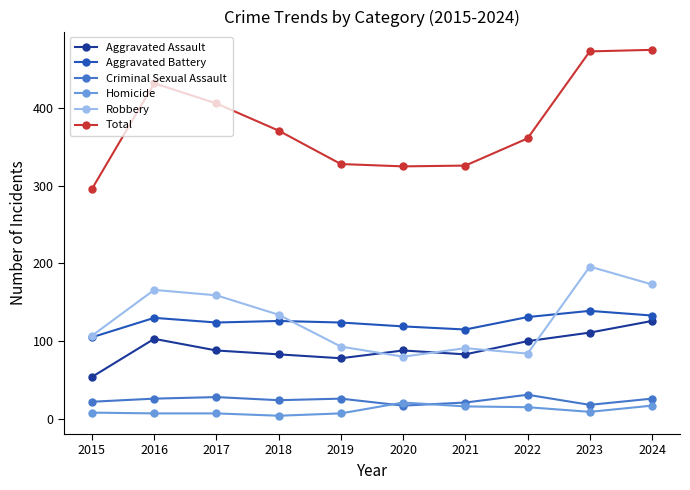

What is the average value of the Aggravated Assault series?

91